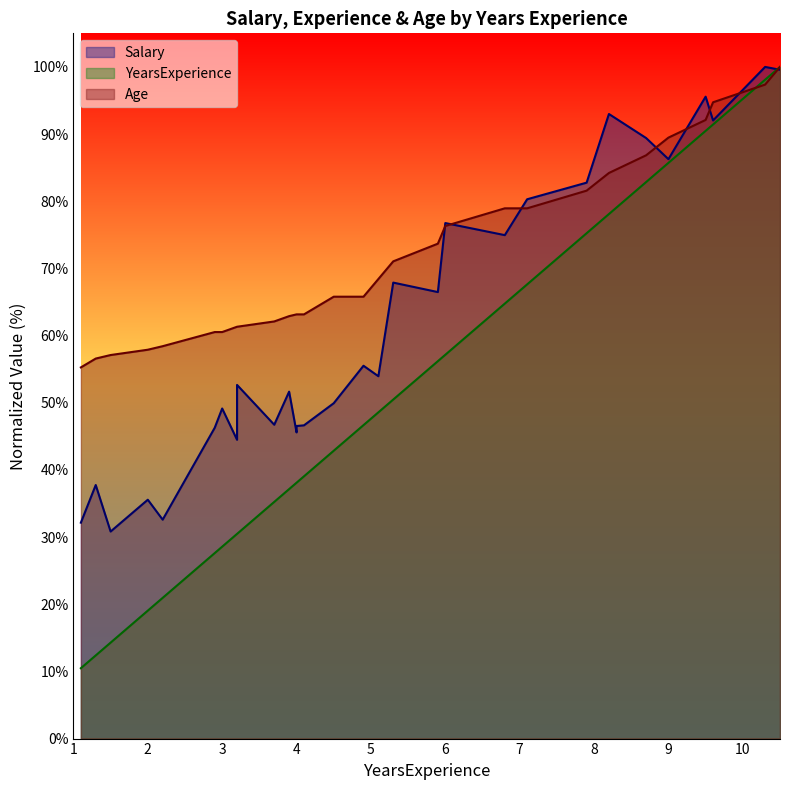

What is the total value across all series at 6?

210.2